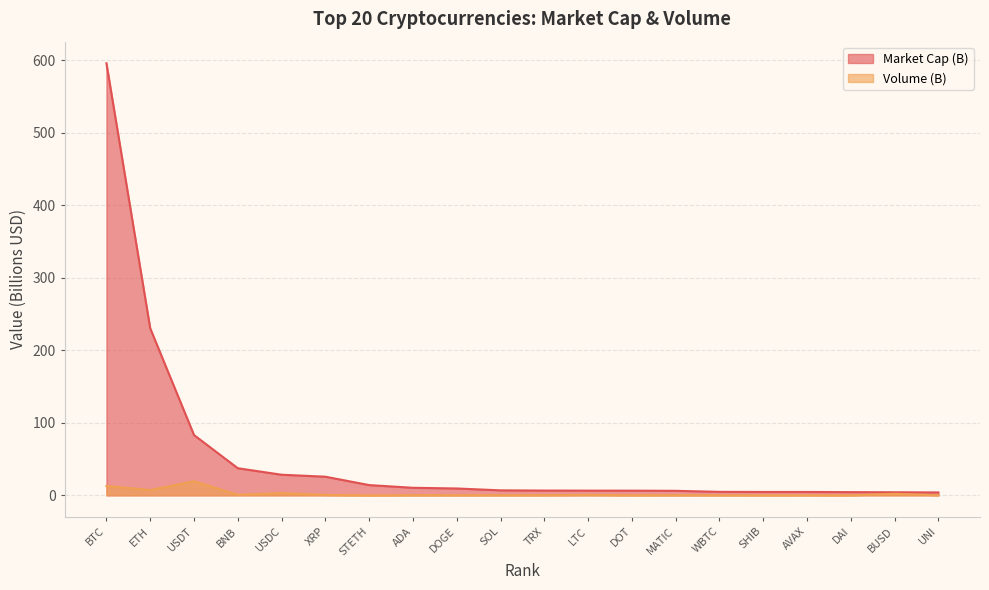

Reading right to left, what are all the values shown in this chart?

Market Cap (B): 4.0	4.2	4.5	4.7	4.7	4.8	6.2	6.5	6.5	6.6	6.9	9.5	10.4	14.1	25.7	28.4	37.4	83.1	230.3	595.8
Volume (B): 0.1	2.1	0.1	0.1	0.1	0.1	0.2	0.1	0.6	0.2	0.2	0.2	0.2	0.0	0.5	3.2	0.8	19.4	7.3	13.0